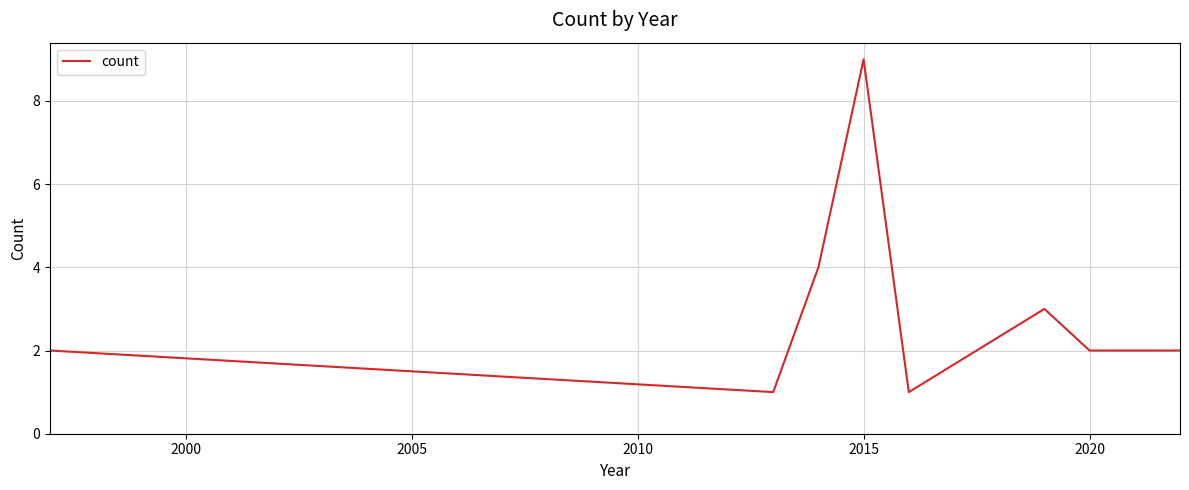

What is the average value?

3